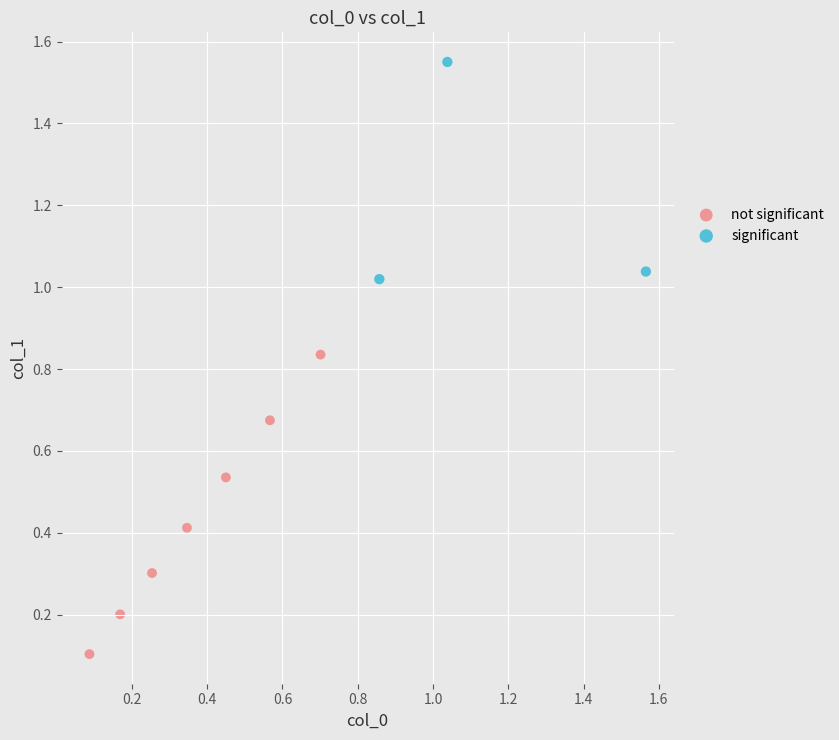

What are all the series names shown in the legend?

not significant, significant